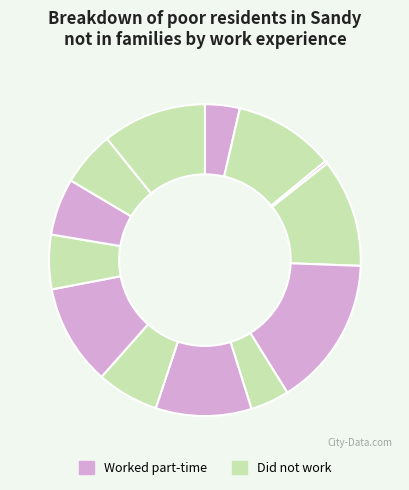

How many segments does this pie chart have?

13